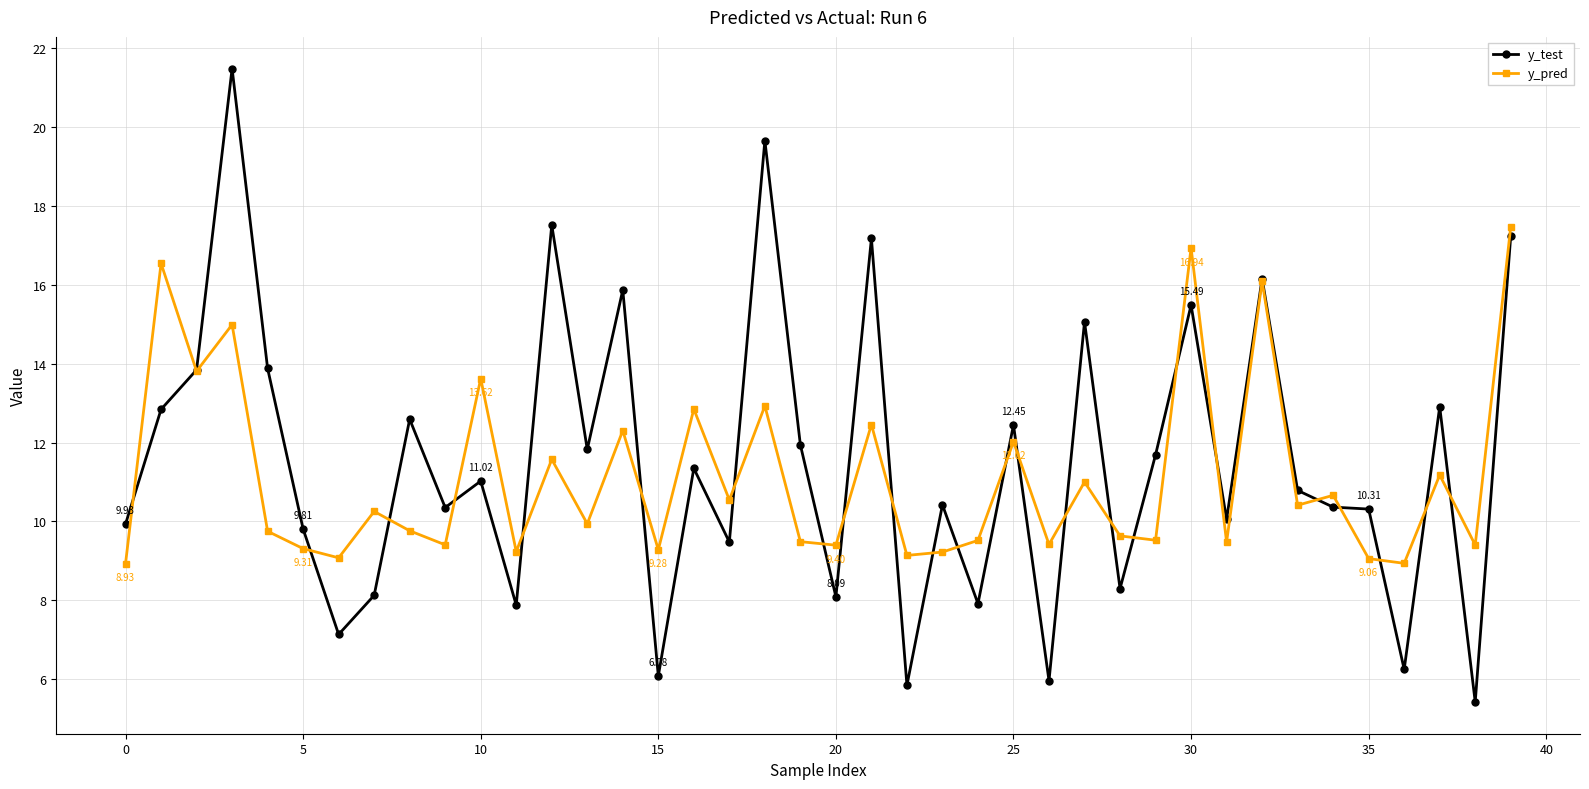

What is the average value of the y_test series?

11.5